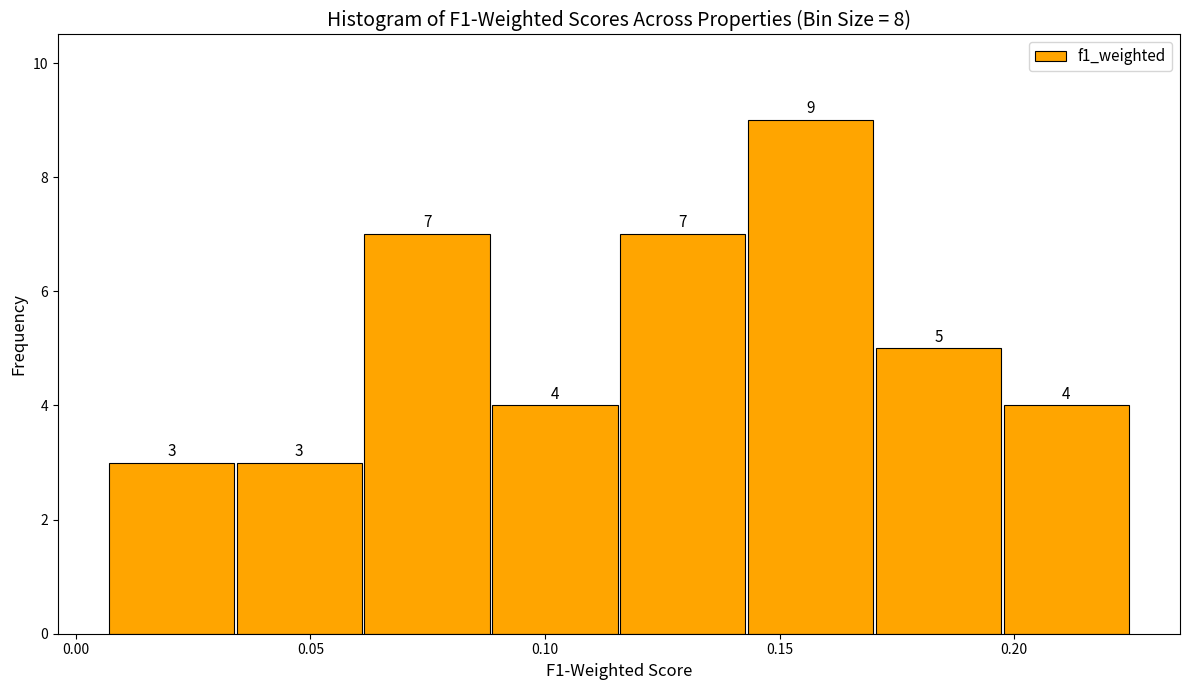

Over which range of the x-axis is the bar tallest?

0.145 to 0.170